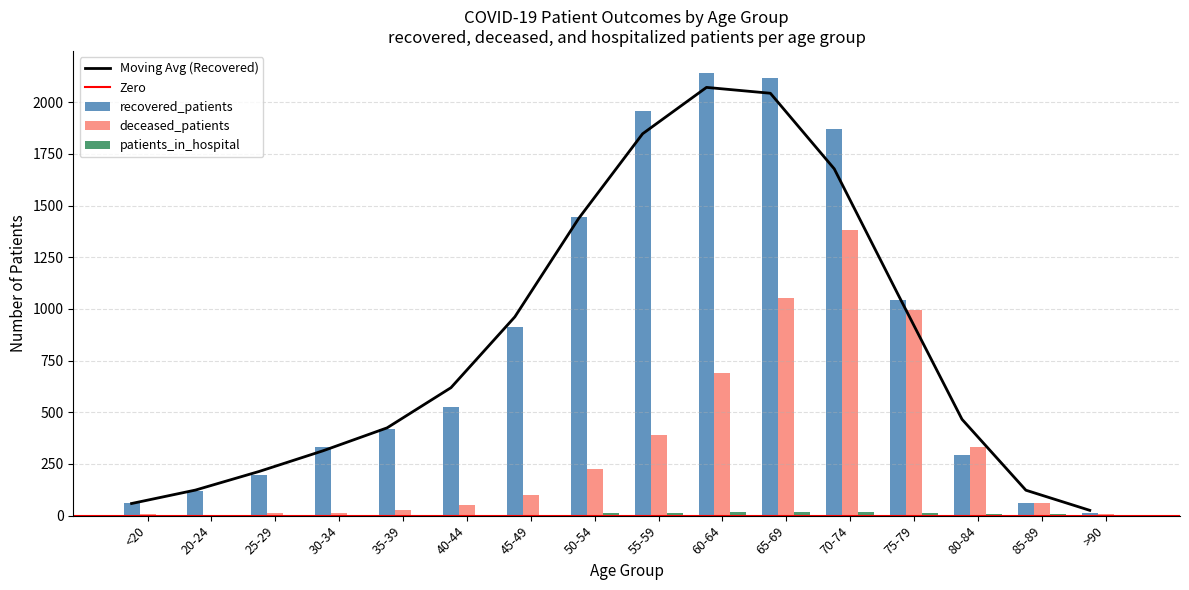

Reading left to right, what are all the values shown in this chart?

recovered_patients: 59	117	195	330	417	527	913	1445	1956	2141	2118	1871	1044	292	62	15
deceased_patients: 7	2	13	14	26	53	98	226	391	689	1055	1380	993	331	62	9
patients_in_hospital: 2	5	1	3	4	2	2	11	14	16	19	17	14	10	6	0